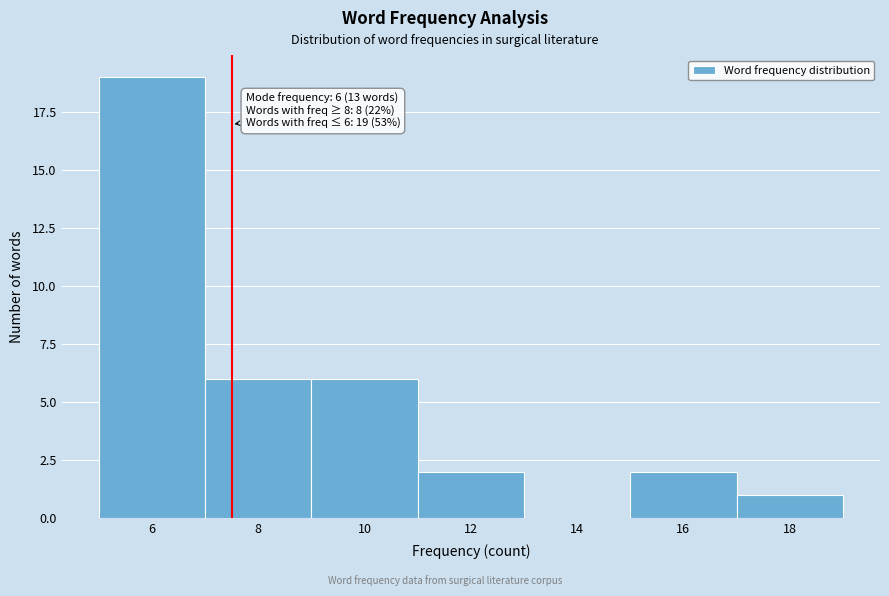

Reading left to right, transcribe all the data shown in this chart.

6=19	8=6	10=6	12=2	14=0	16=2	18=1